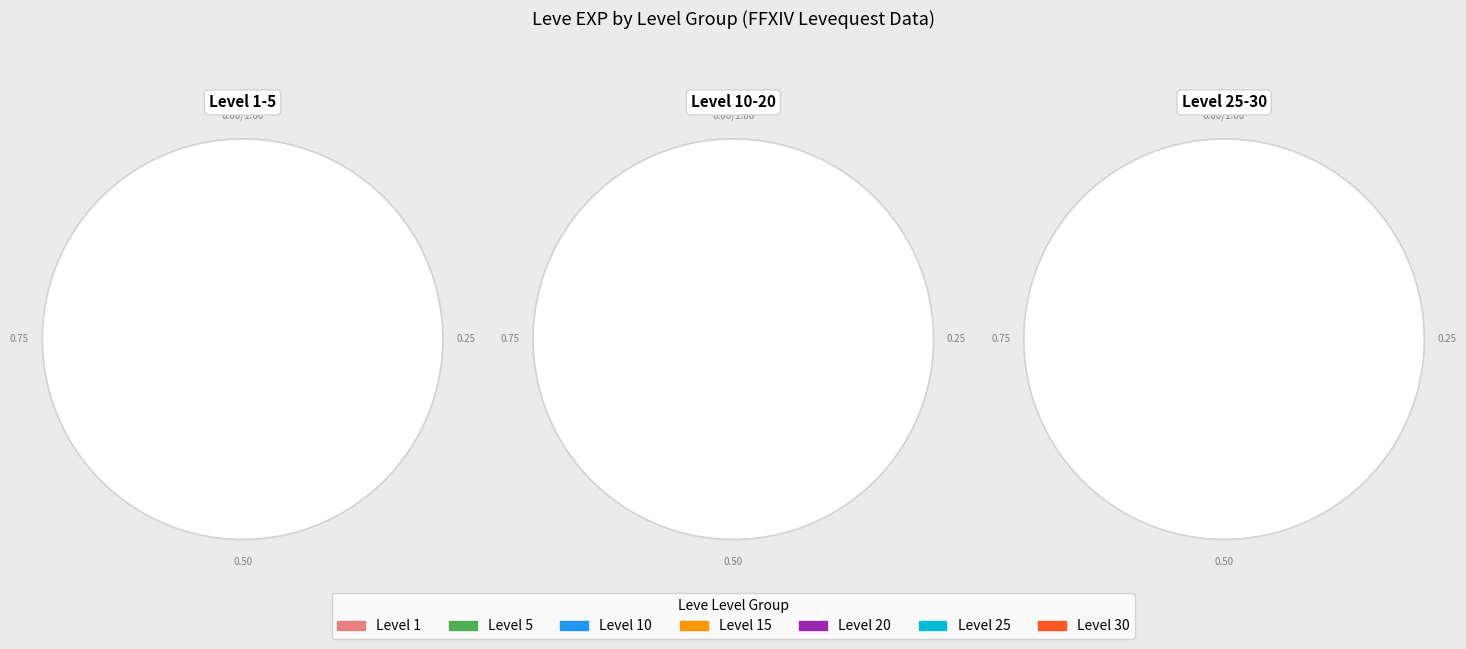

The Bone Brand slice represents 30% of the pie. True or false?

False